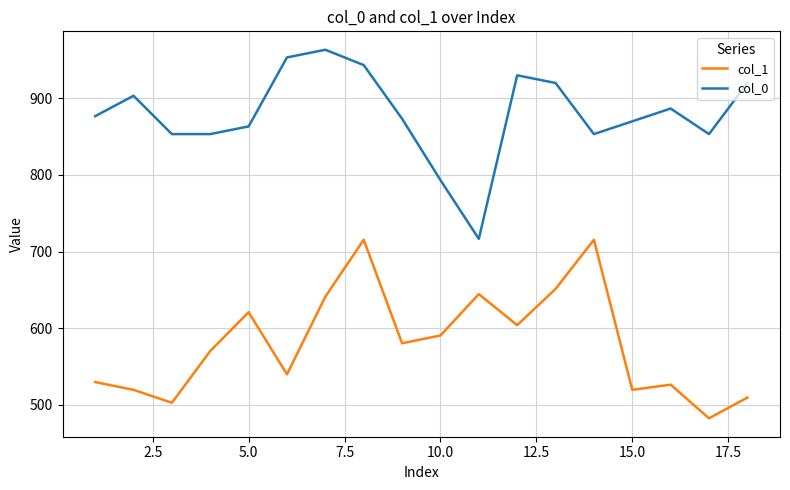

What is the sum of all col_0 values?

15826.7